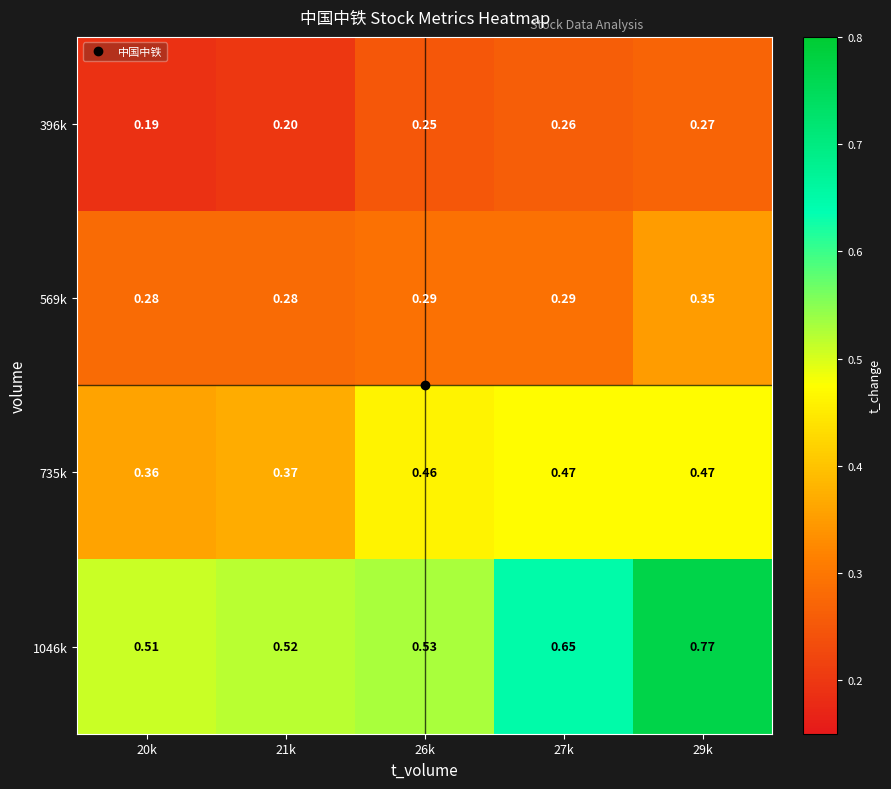

Is the value of 1046k at 20k greater than the value of 735k at 27k?

Yes